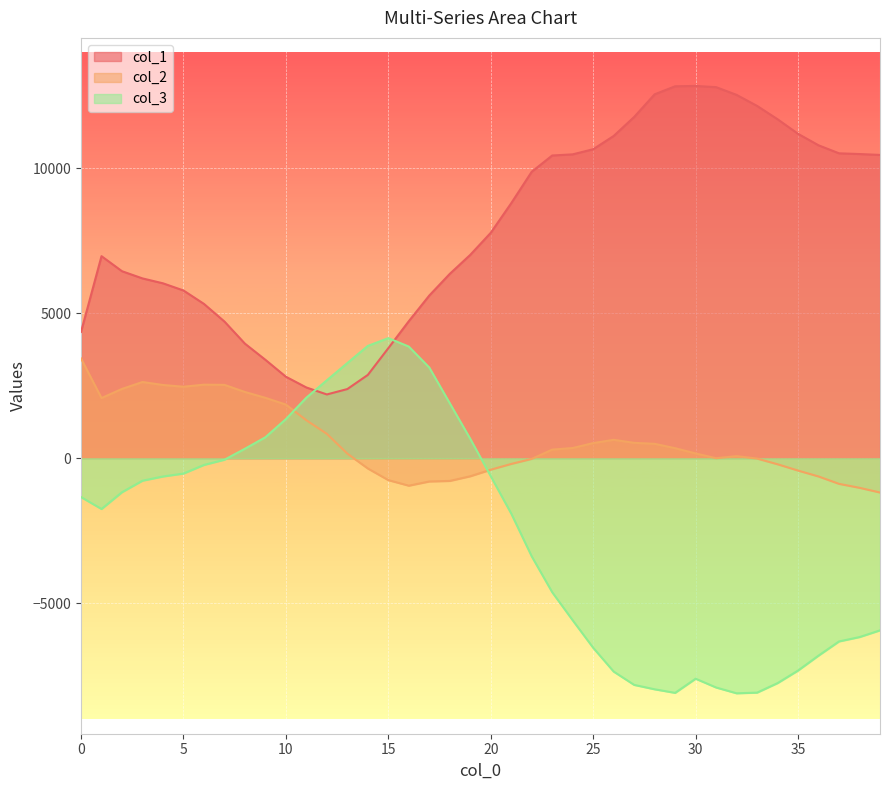

Rank the series by their maximum value, from lowest to highest.

col_2, col_3, col_1